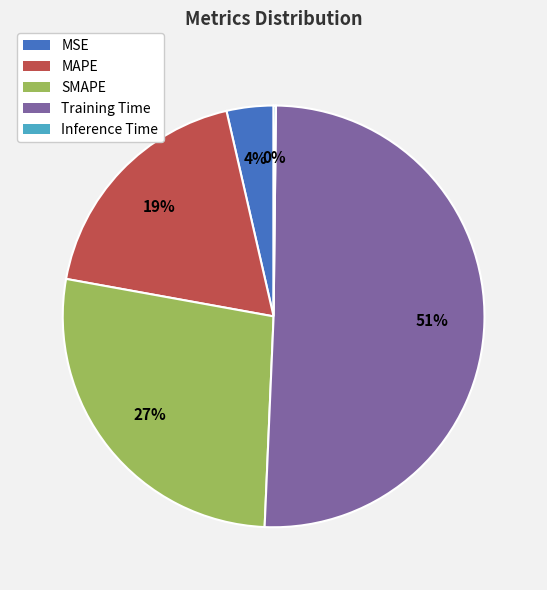

Which category has the biggest portion of the pie?

Training Time